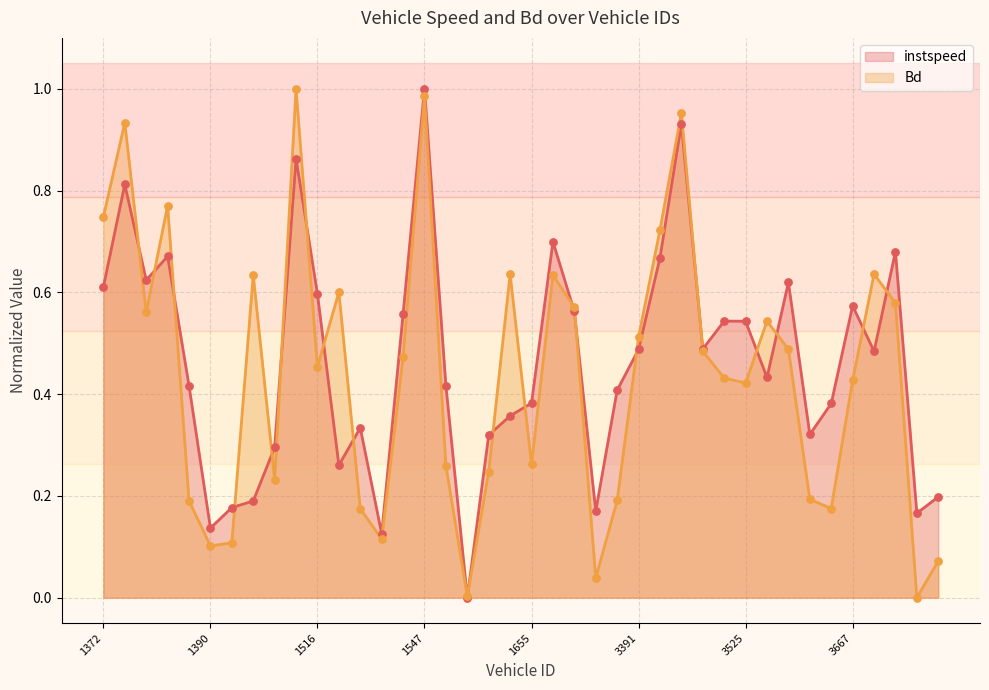

At how many categories does at least one series exceed 0?

40